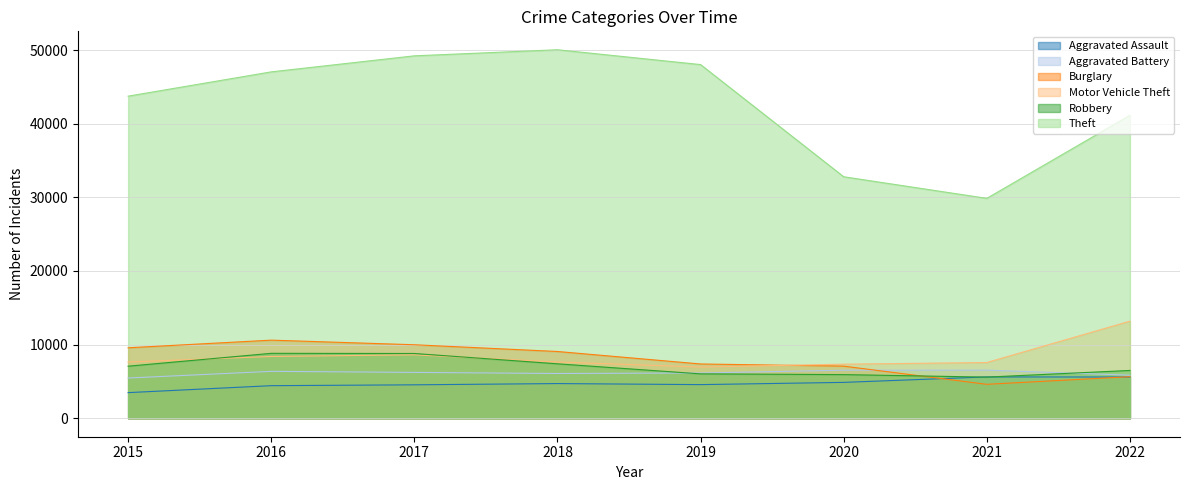

Which series changed the most between 2021 and 2022?

Theft